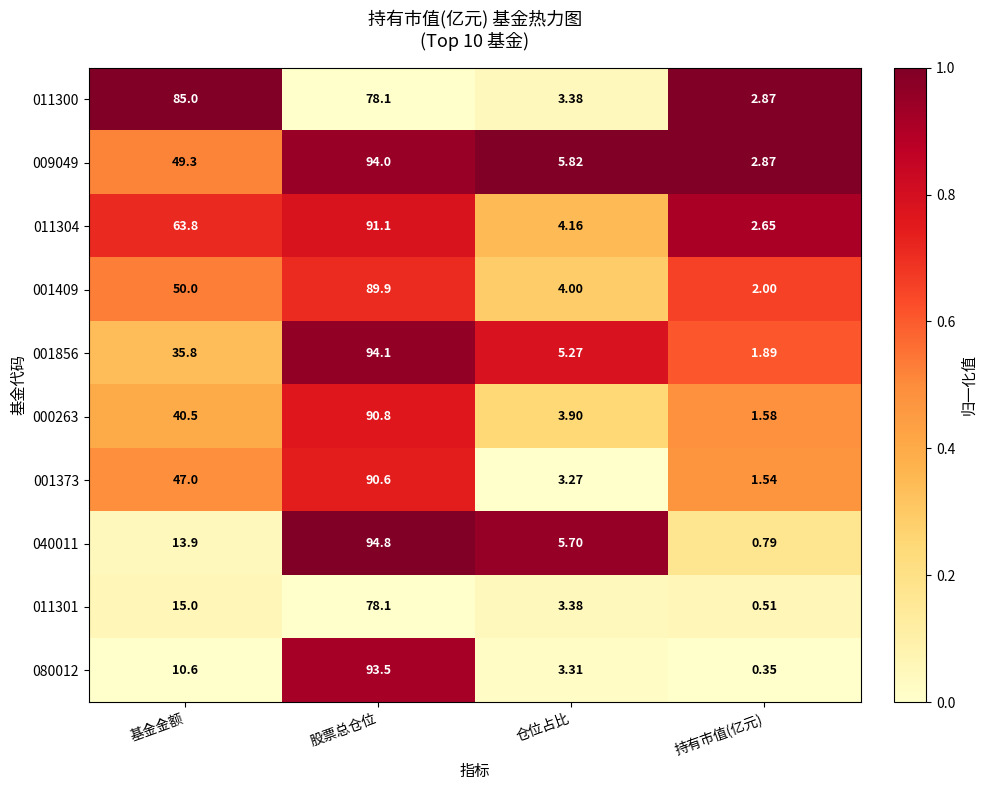

List the labels in order of 009049 value, largest first.

股票总仓位, 基金金额, 仓位占比, 持有市值(亿元)